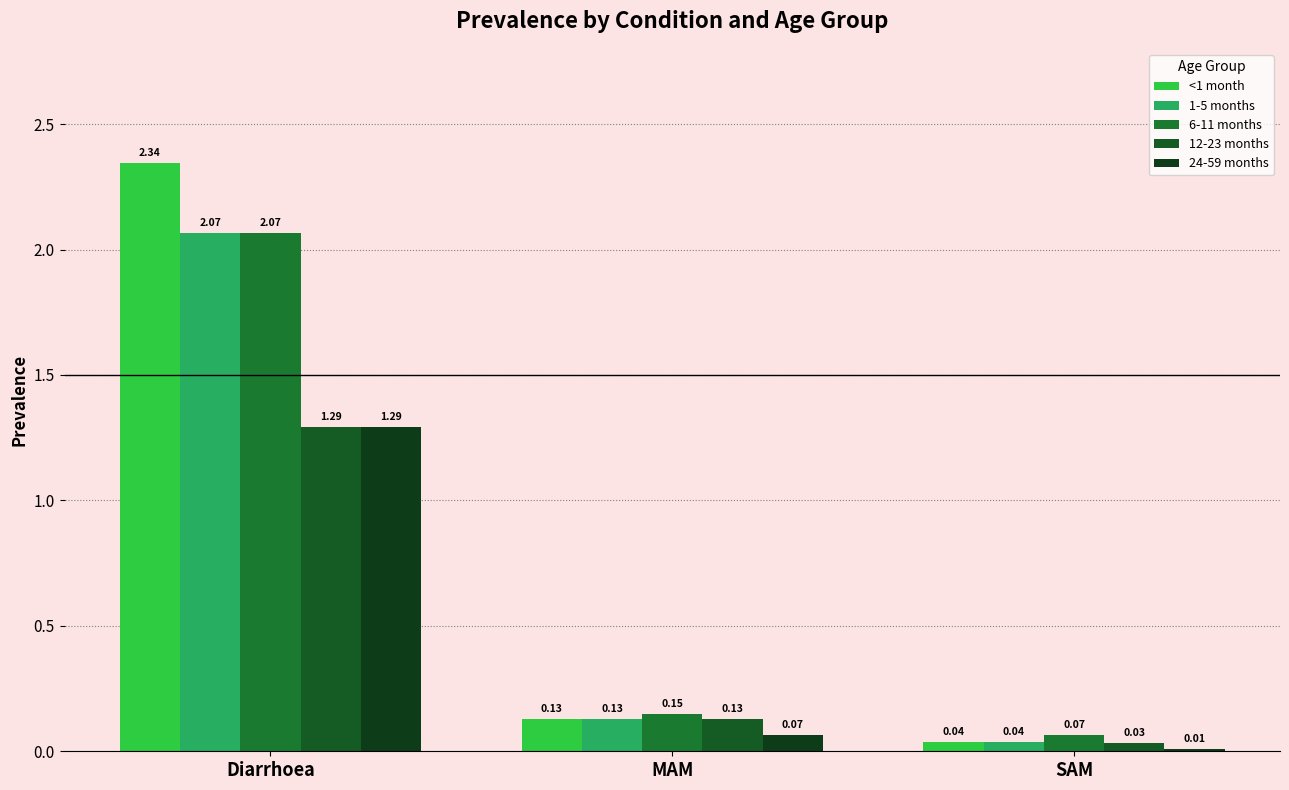

Between Diarrhoea and MAM, which series saw the biggest shift?

<1 month